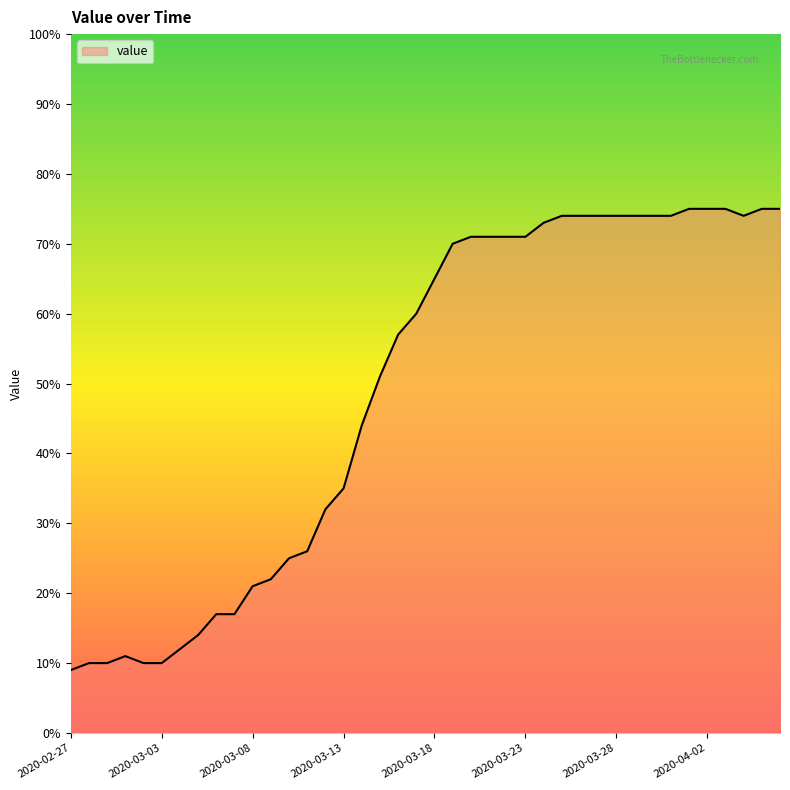

What is the maximum value shown in the chart?

75